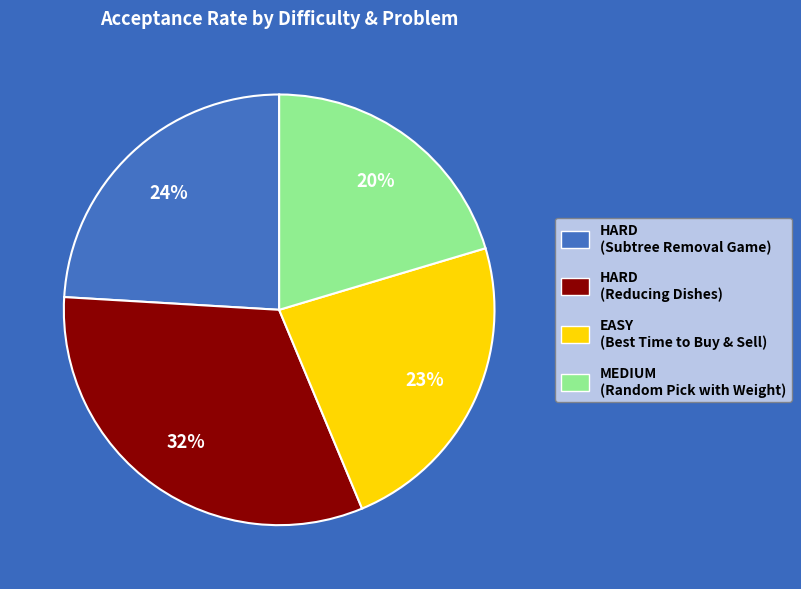

To the nearest percent, what is the difference between the largest and smallest slice percentages?

12%